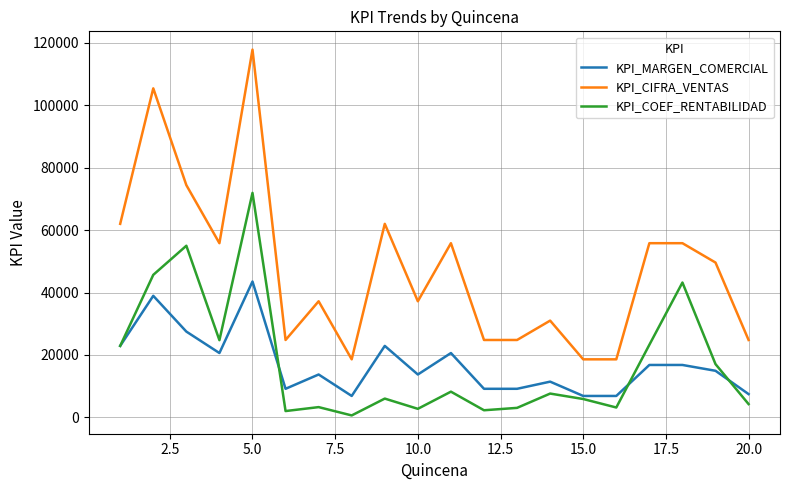

True or false: KPI_MARGEN_COMERCIAL and KPI_CIFRA_VENTAS cross at least once.

False